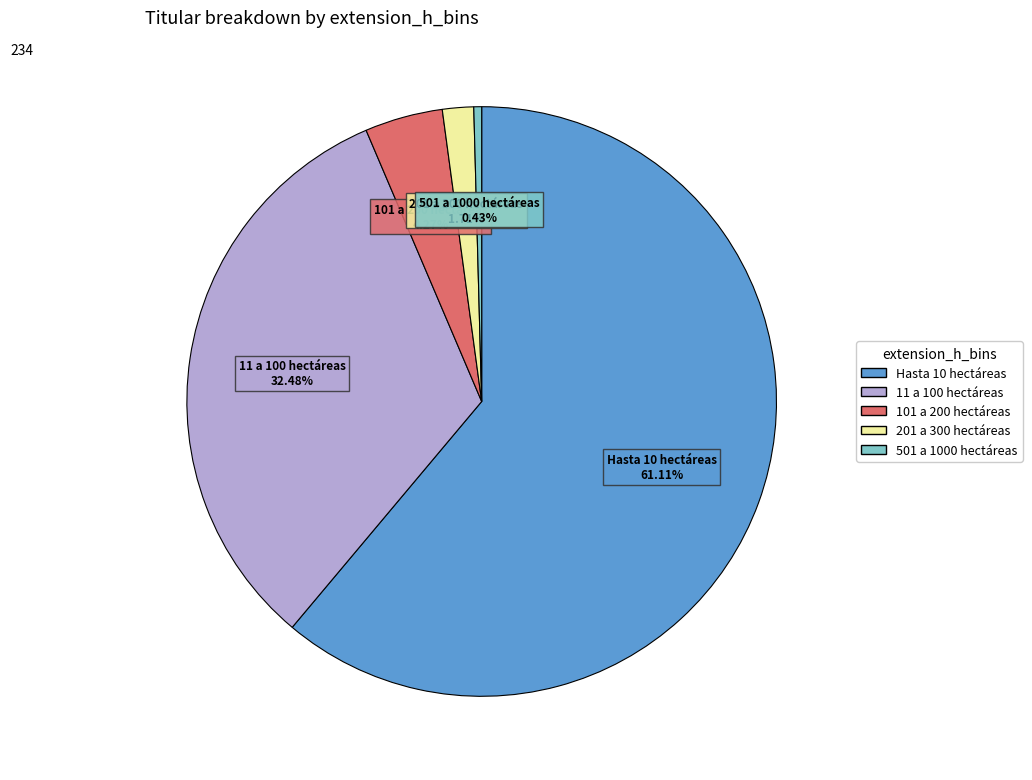

Rank the categories by value from lowest to highest.

501 a 1000 hectáreas, 201 a 300 hectáreas, 101 a 200 hectáreas, 11 a 100 hectáreas, Hasta 10 hectáreas